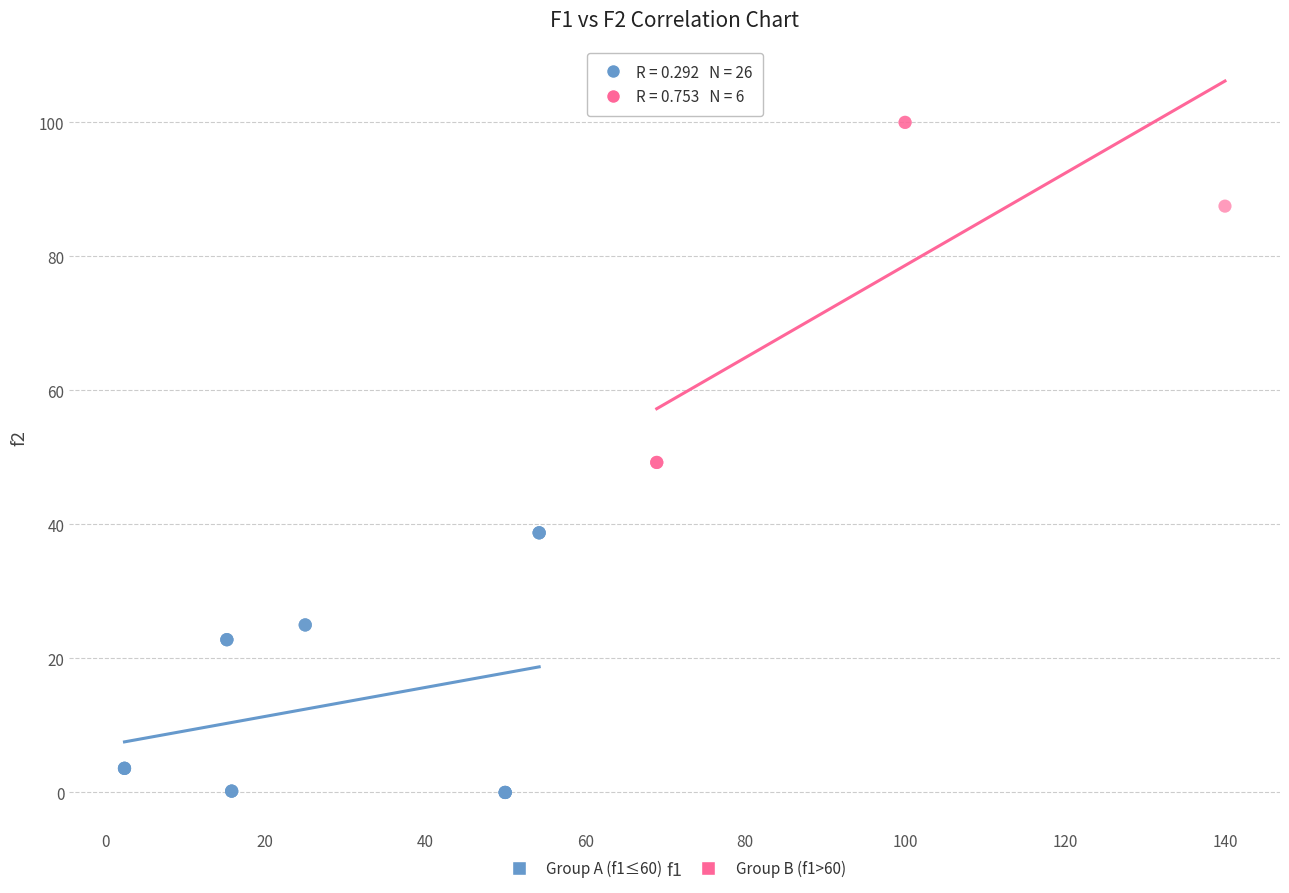

Which series contains the highest Y value?

Group B (f1>60)